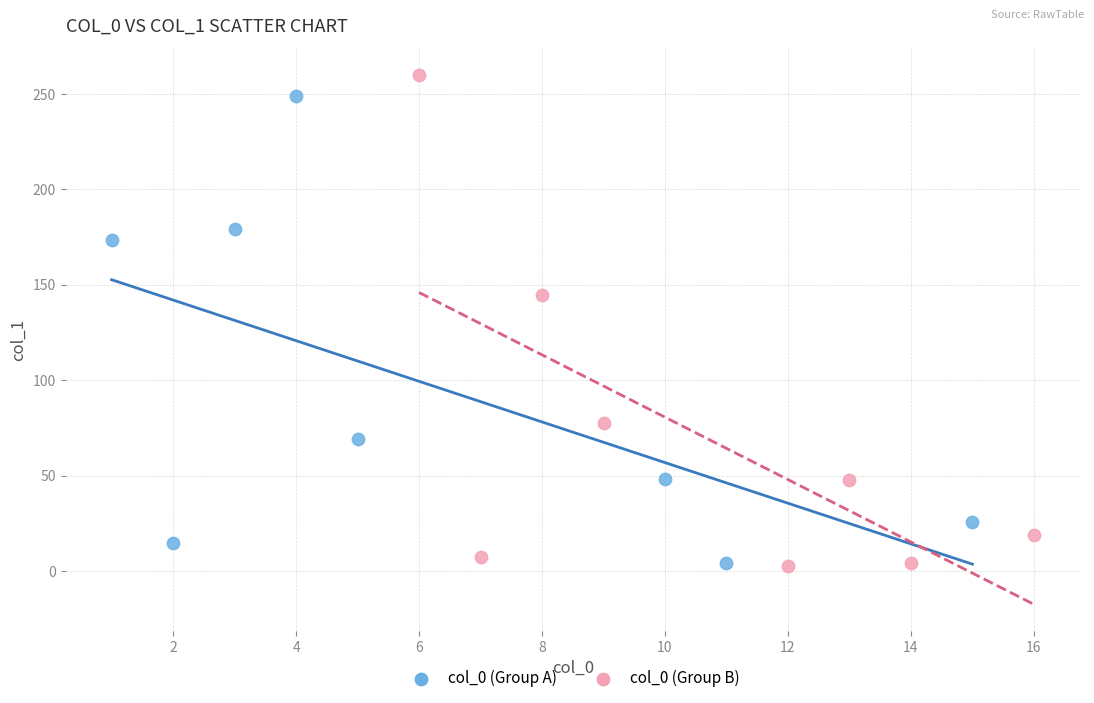

What are all the series names shown in the legend?

col_0 (Group A), col_0 (Group B)